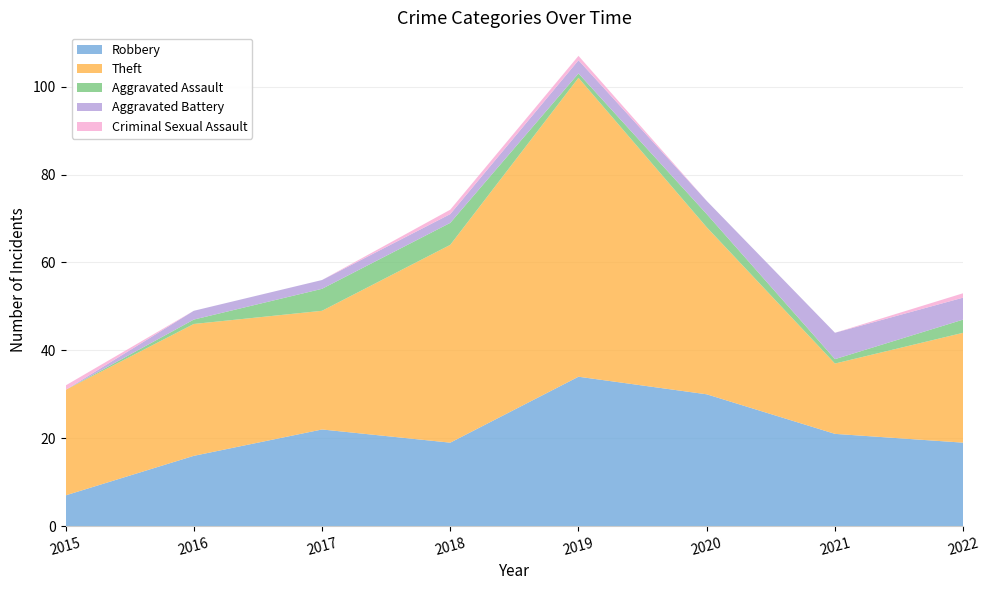

Reading left to right, transcribe all the data shown in this chart.

Robbery: 2015=7	2016=16	2017=22	2018=19	2019=34	2020=30	2021=21	2022=19
Theft: 2015=24	2016=30	2017=27	2018=45	2019=68	2020=38	2021=16	2022=25
Aggravated Assault: 2015=0	2016=1	2017=5	2018=5	2019=1	2020=3	2021=1	2022=3
Aggravated Battery: 2015=0	2016=2	2017=2	2018=2	2019=3	2020=3	2021=6	2022=5
Criminal Sexual Assault: 2015=1	2016=0	2017=0	2018=1	2019=1	2020=0	2021=0	2022=1